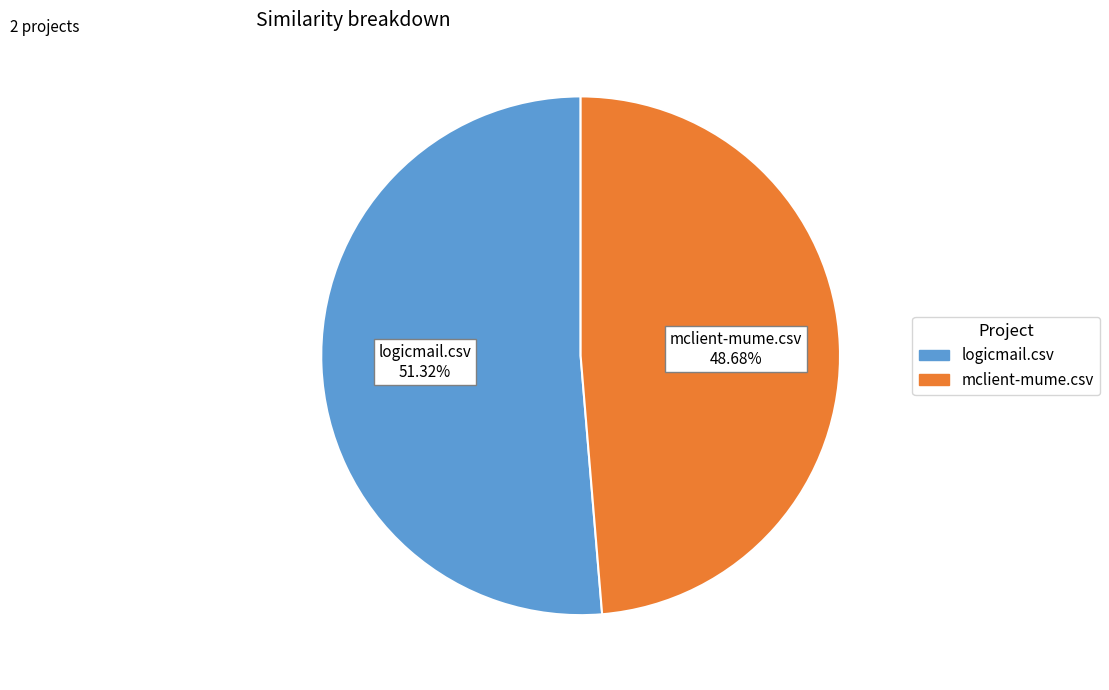

To the nearest percent, what portion does logicmail.csv represent?

51%